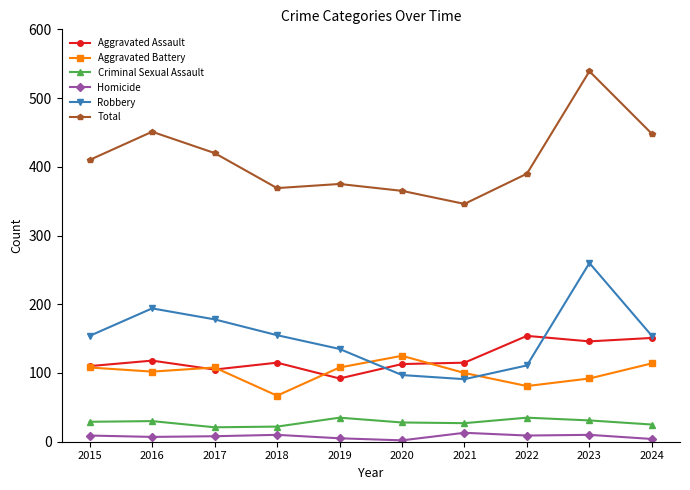

What is the approximate value of Aggravated Battery at 2016, to the nearest 5?

100